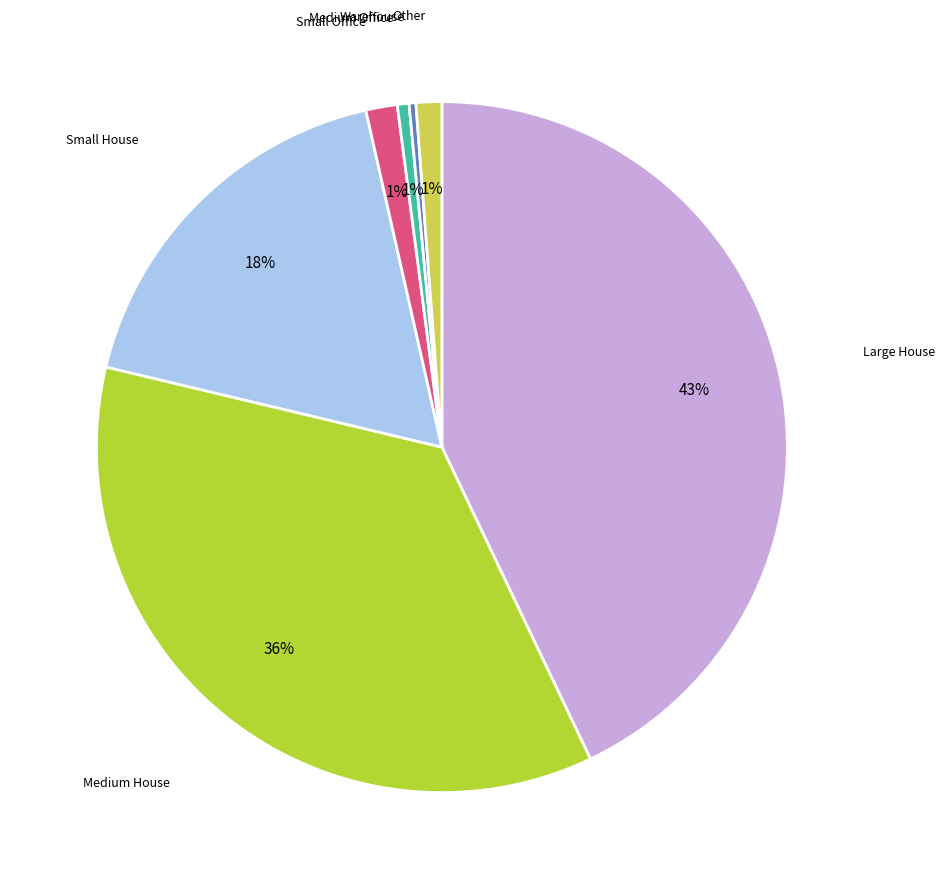

To the nearest percent, what is the difference between the largest and smallest slice percentages?

43%